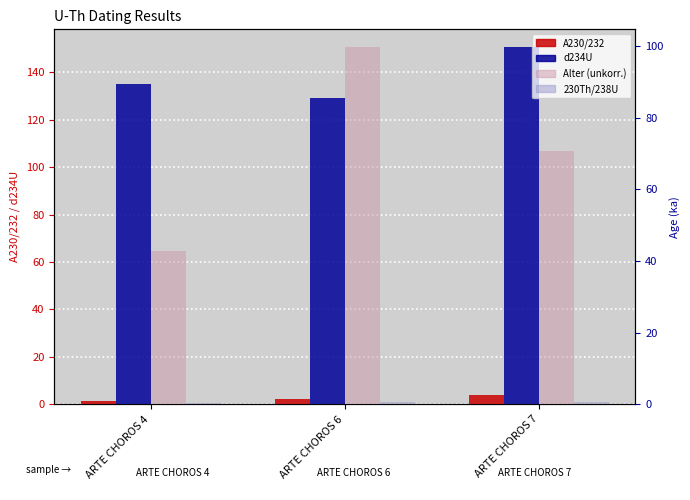

Count the number of categories in the chart.

3